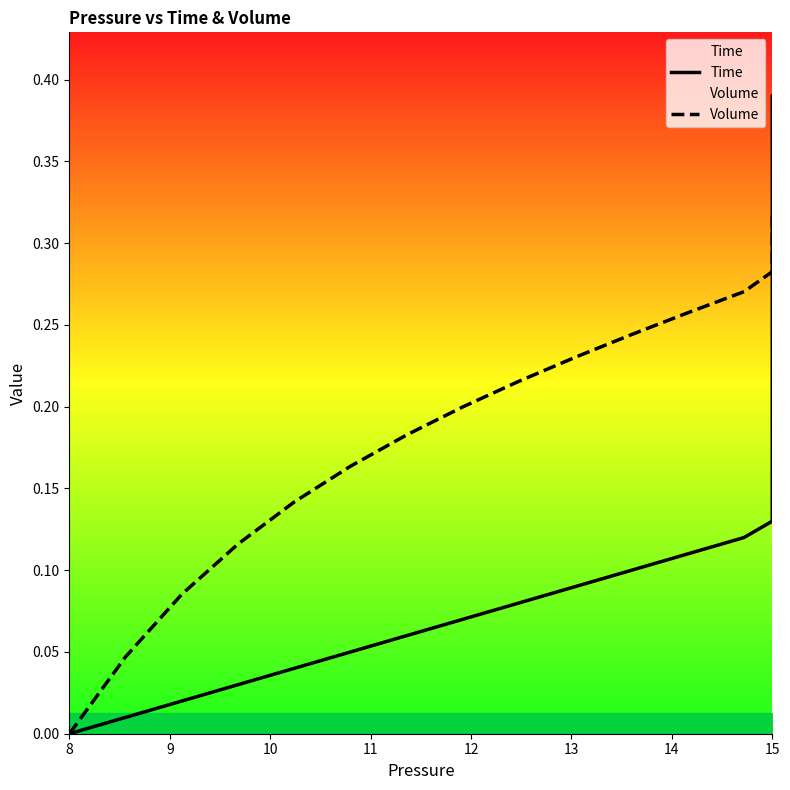

How many data points in Volume are above 0?

39